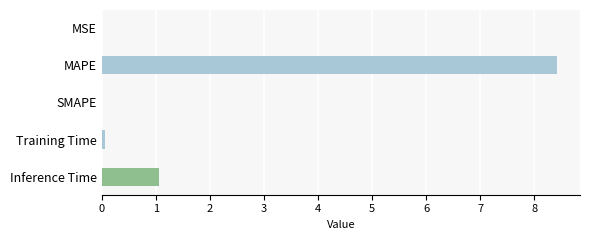

Which has a higher value, SMAPE or MAPE?

MAPE